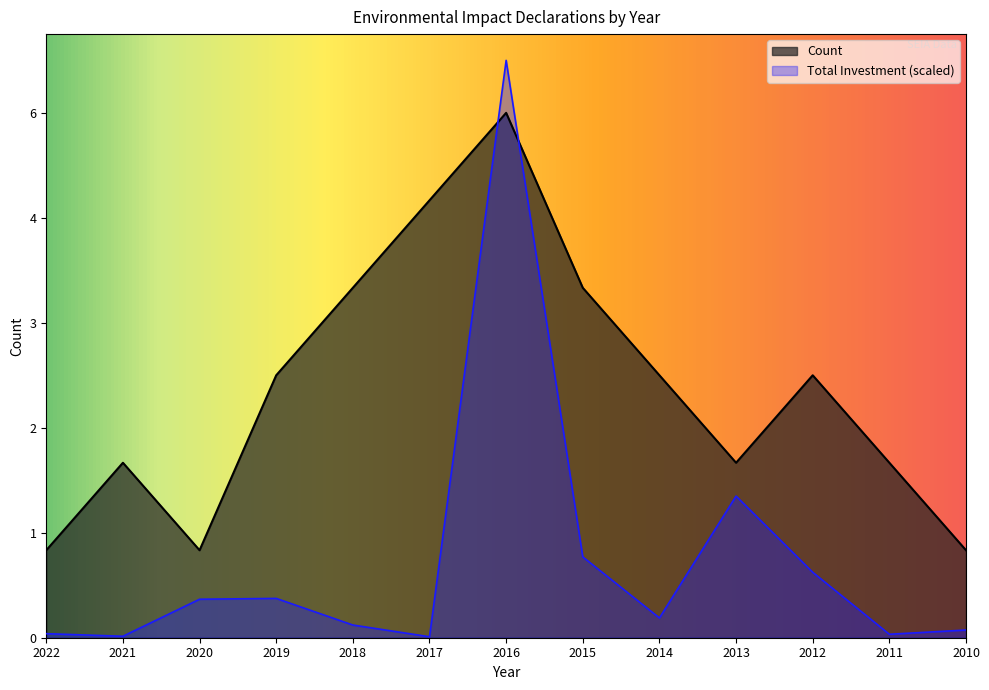

Is it true that Count equals 0.6 at 2020?

False